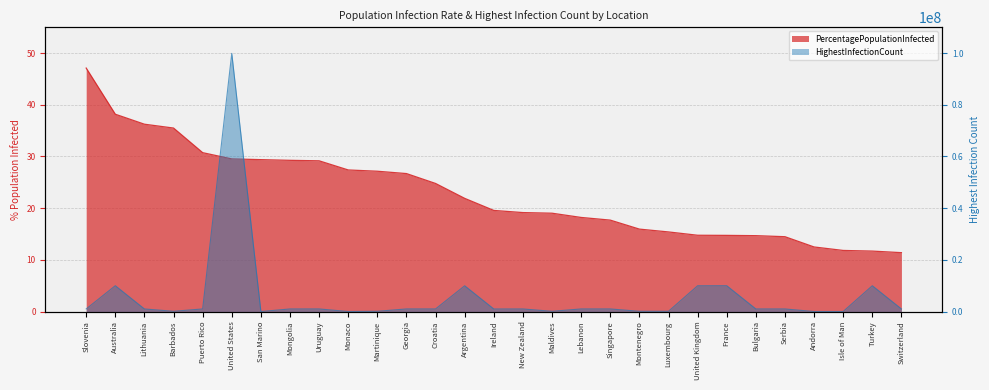

At which label does HighestInfectionCount_scaled first exceed 995573?

Slovenia